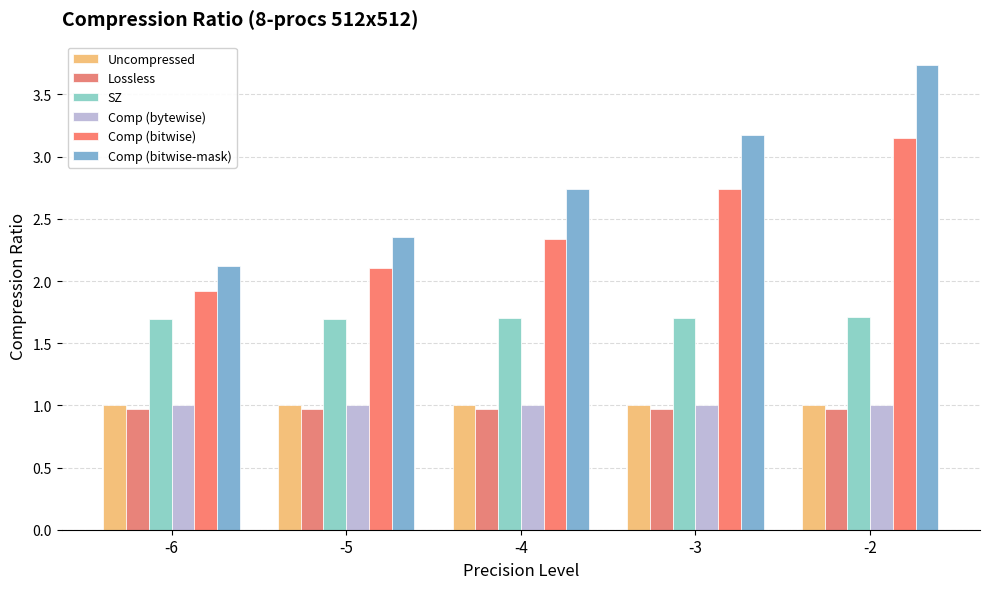

Which category has the highest value in the Uncompressed series?

-6